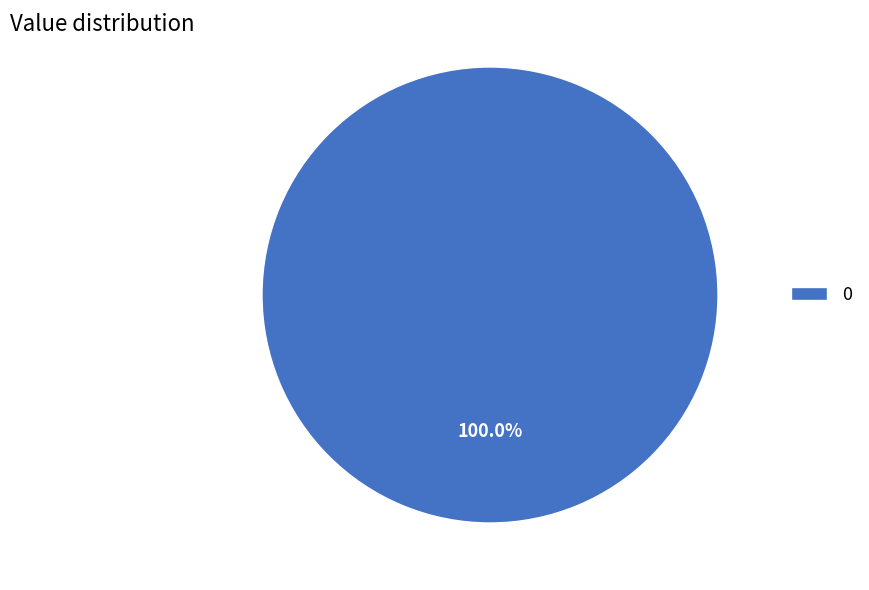

Is there a majority slice in this chart?

Yes